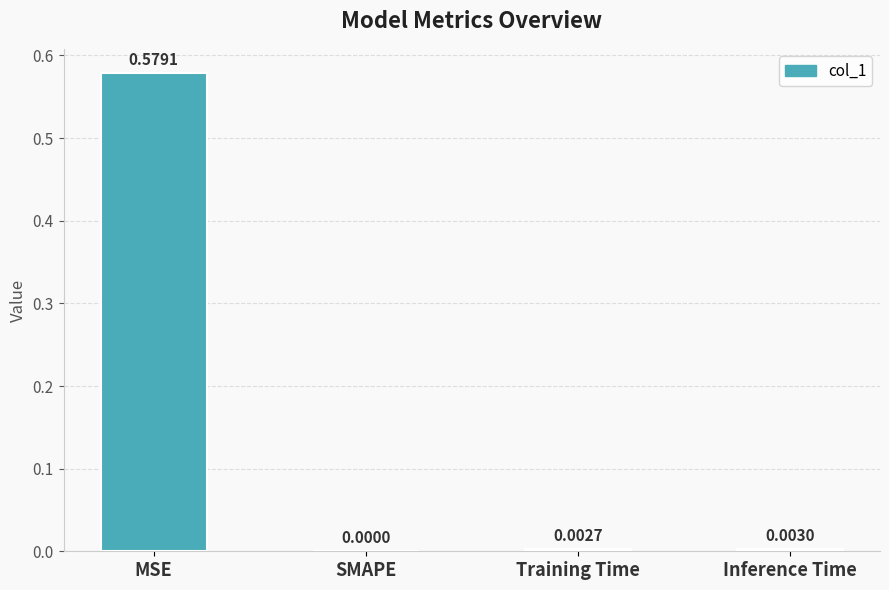

At which label is the value closest to 0?

SMAPE